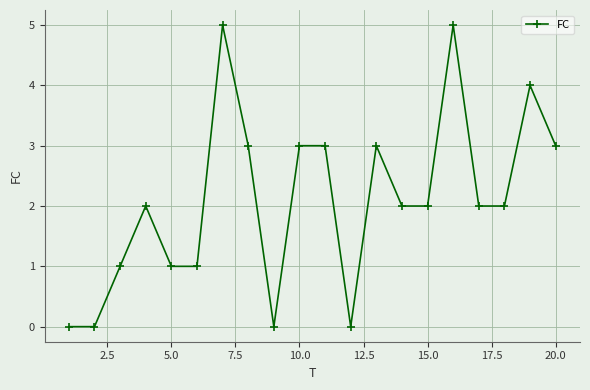

True or false: there are more than 1 points higher than both neighbors.

True